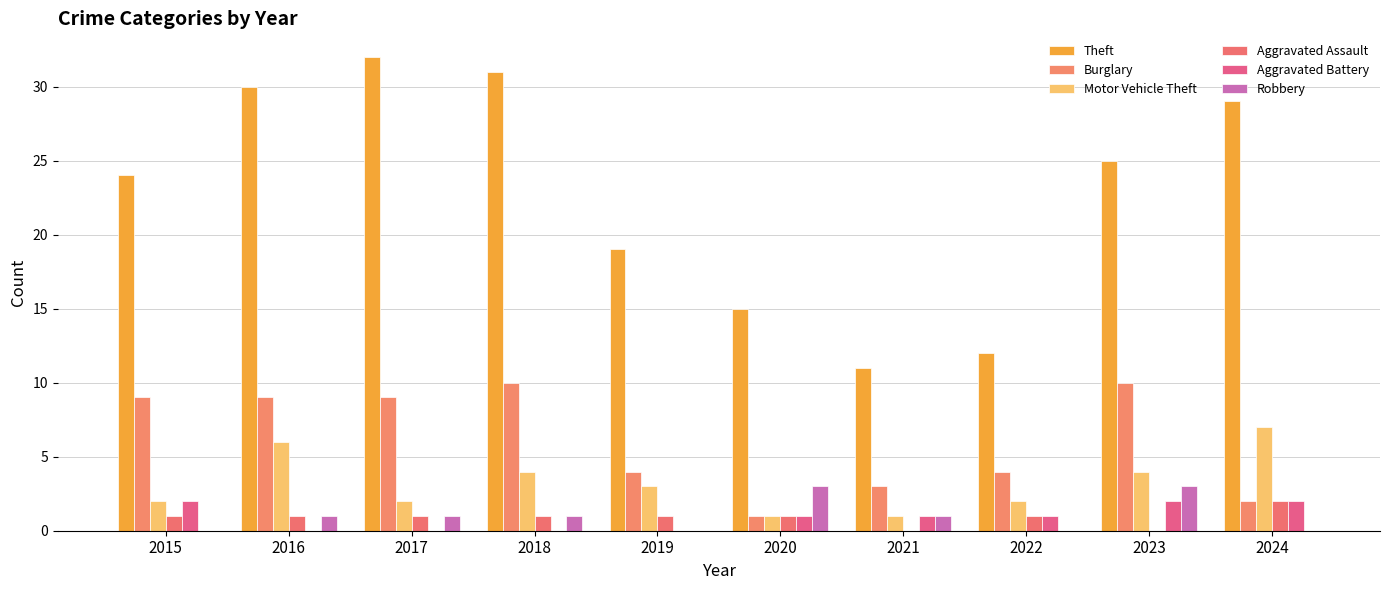

How many distinct data groups are displayed?

6